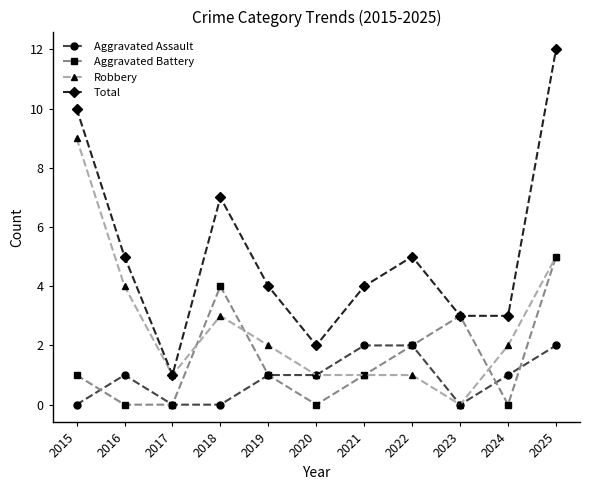

Where does the Total series first go above 4?

2015